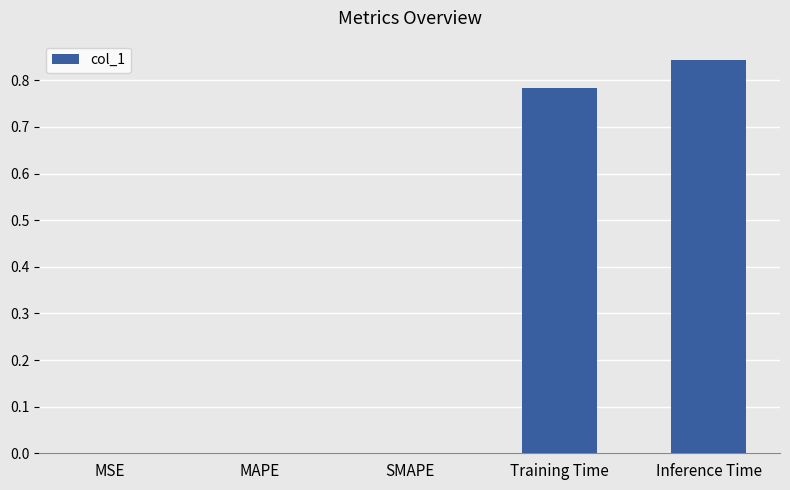

The value at MSE is 0.0. True or false?

True